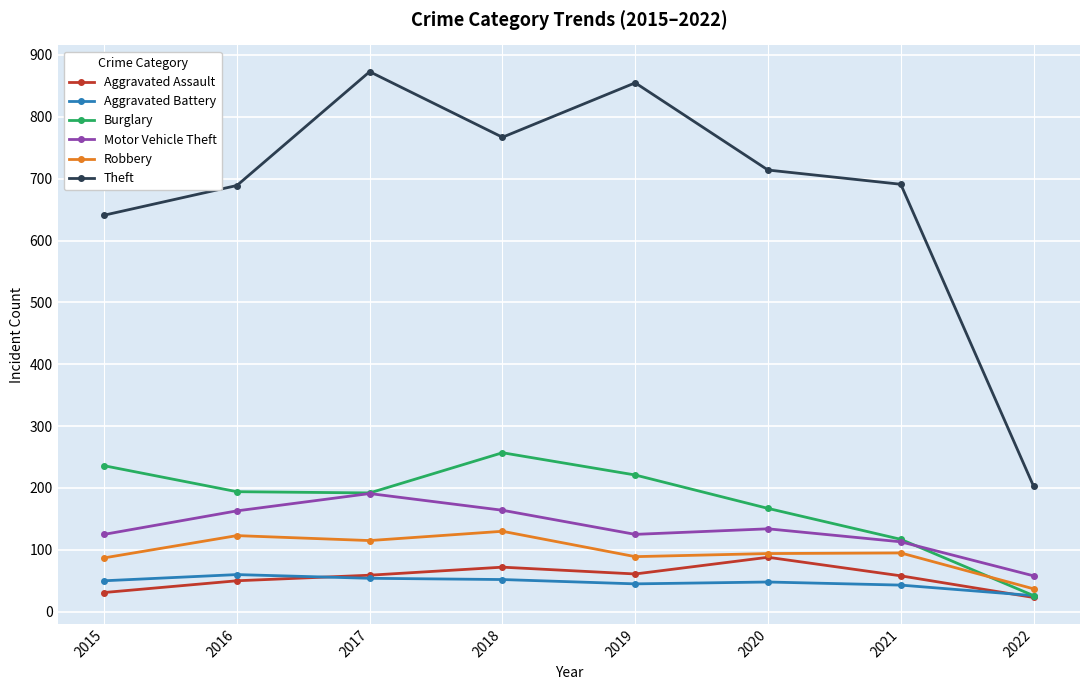

Count the number of data series in this chart.

6